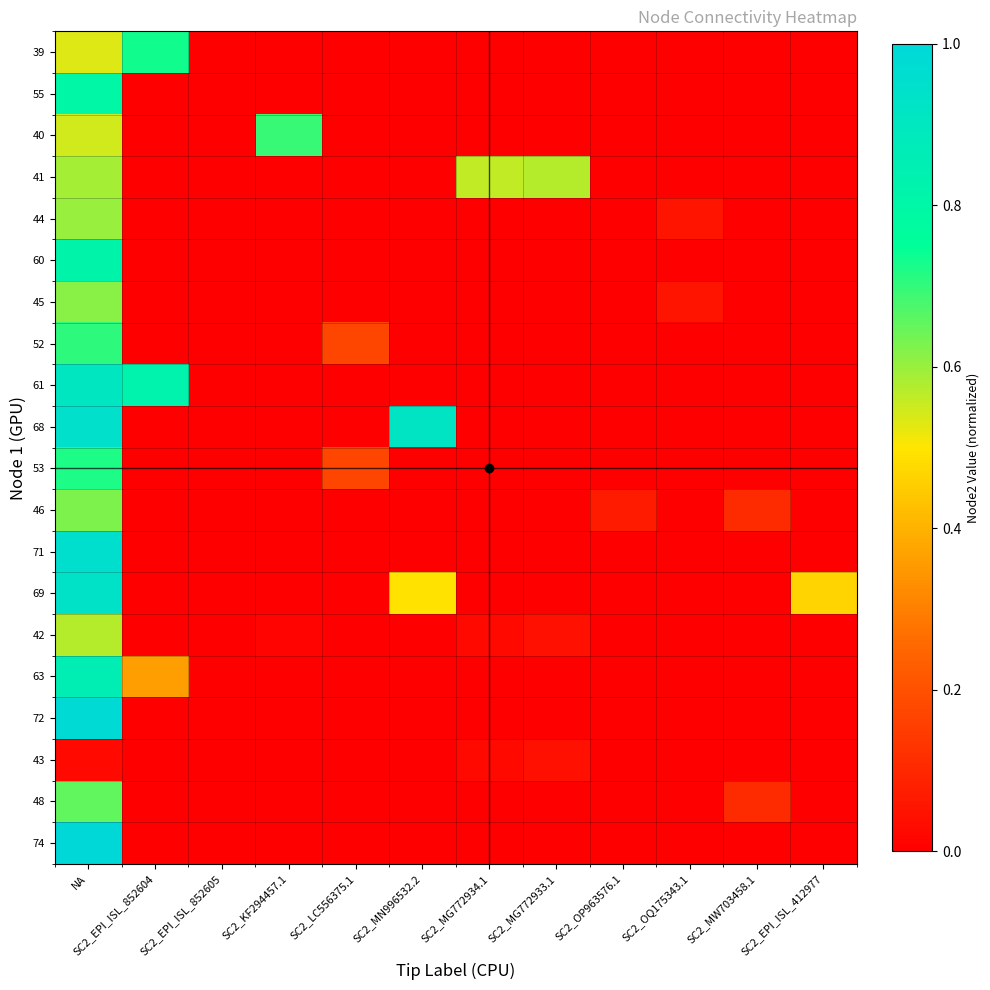

Which label corresponds to the largest value in the chart?

NA